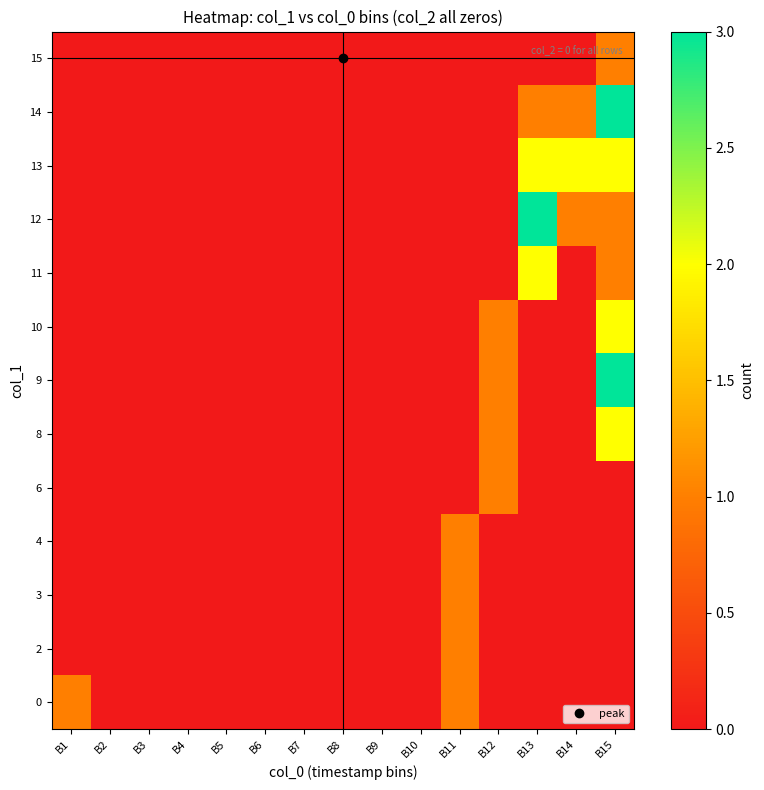

How many series are shown in this chart?

13